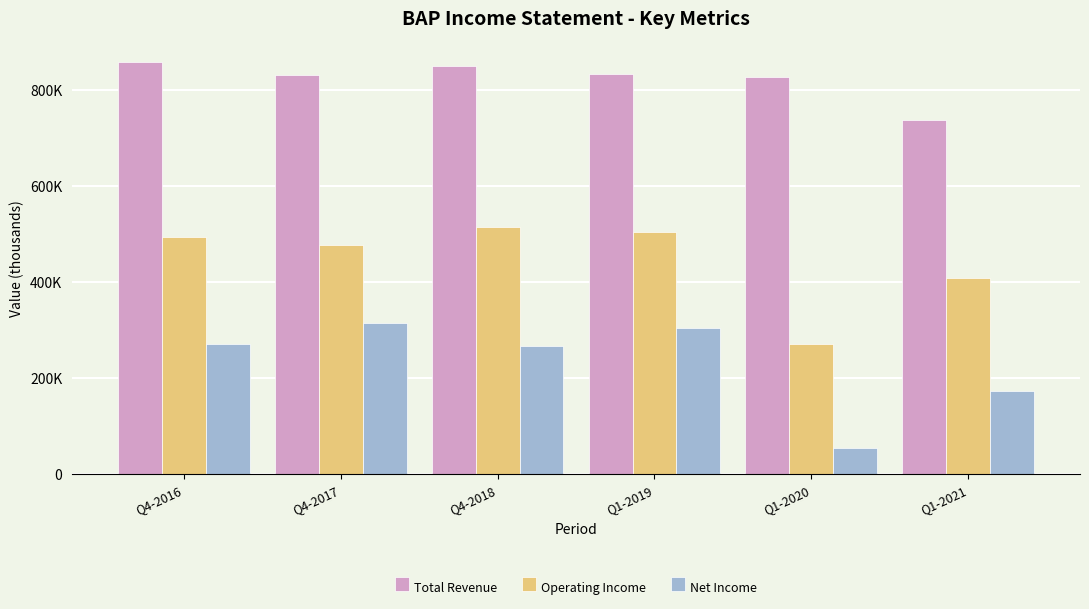

Is the value of Net Income at Q1-2019 greater than the value of Operating Income at Q1-2021?

No